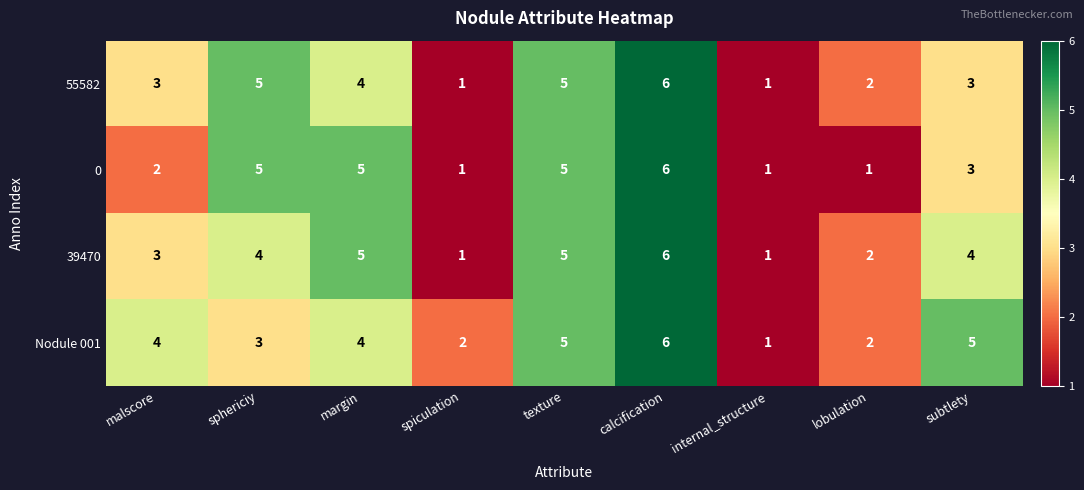

What is the minimum value shown in the chart?

1